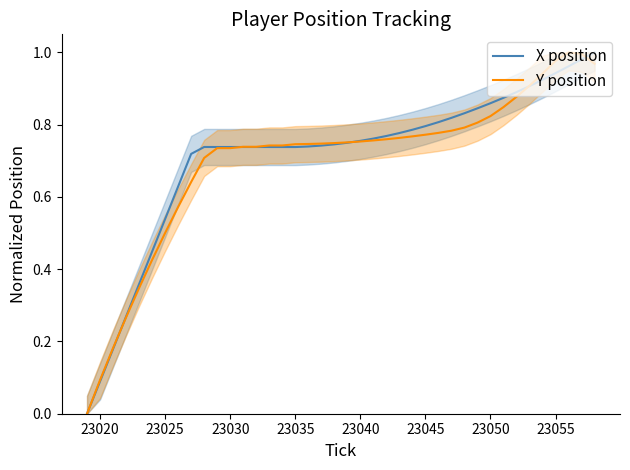

List the series in order of their peak value, lowest first.

X position, Y position